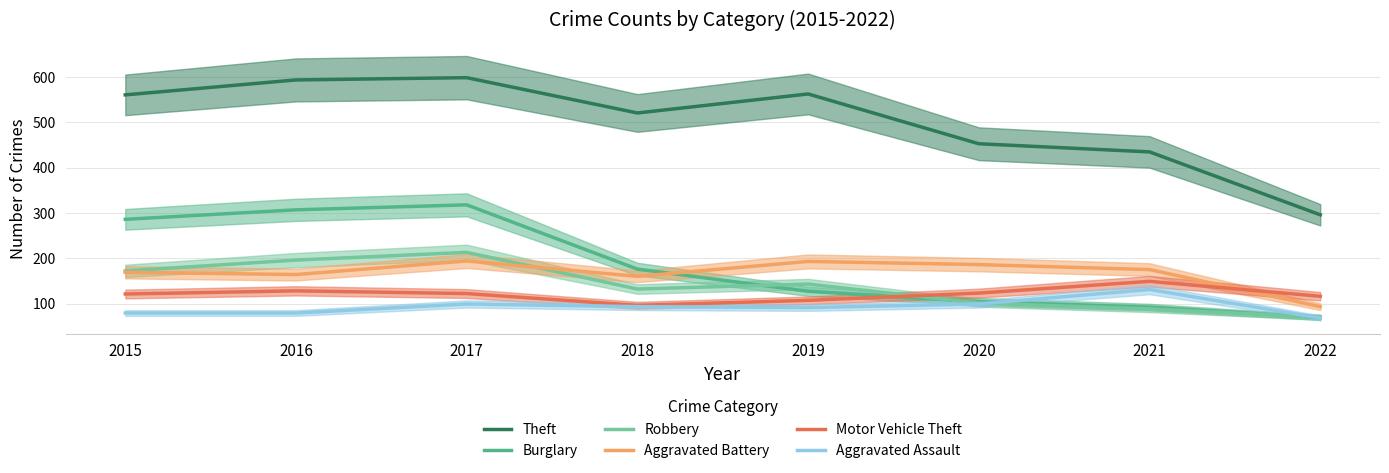

What is the maximum value for Burglary?

318